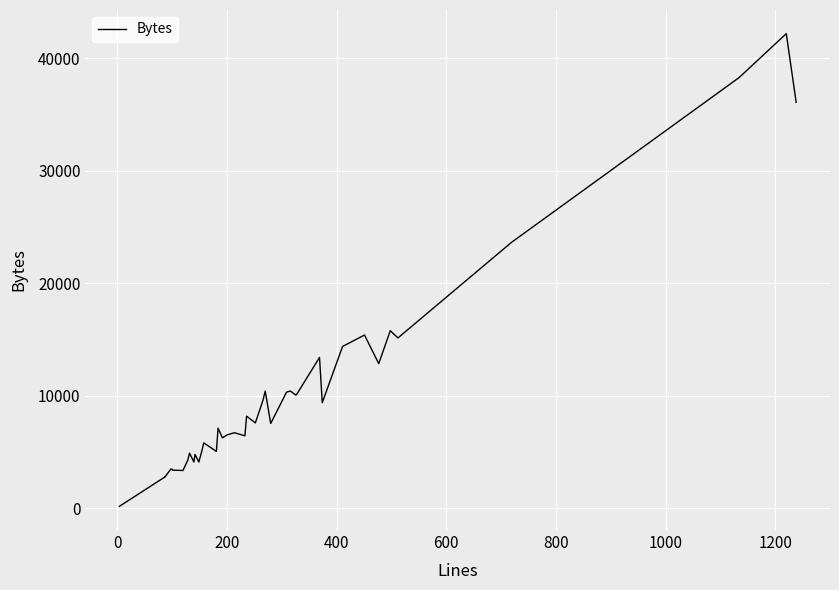

Reading left to right, transcribe all the data shown in this chart.

187	2797	2789	3506	3493	3407	3375	4315	4917	4129	4805	4127	5216	5831	5069	7137	6280	6551	6732	6457	8204	7605	9624	10438	7556	10344	10431	10074	10186	13421	9403	14394	15411	12872	15792	15154	23645	38286	42189	36088